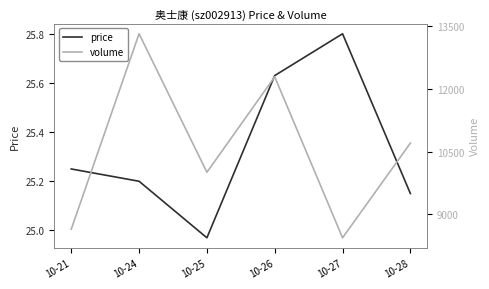

True or false: price and volume cross at least once.

False